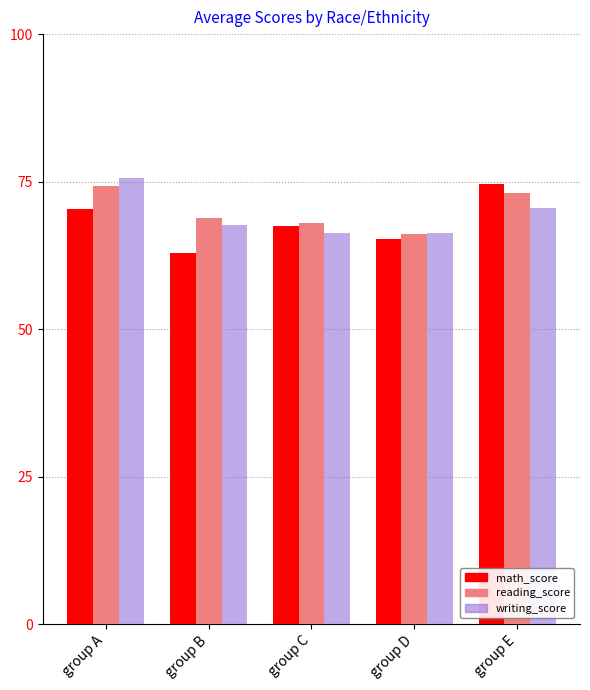

What value does the reading_score series have at group D?

66.2